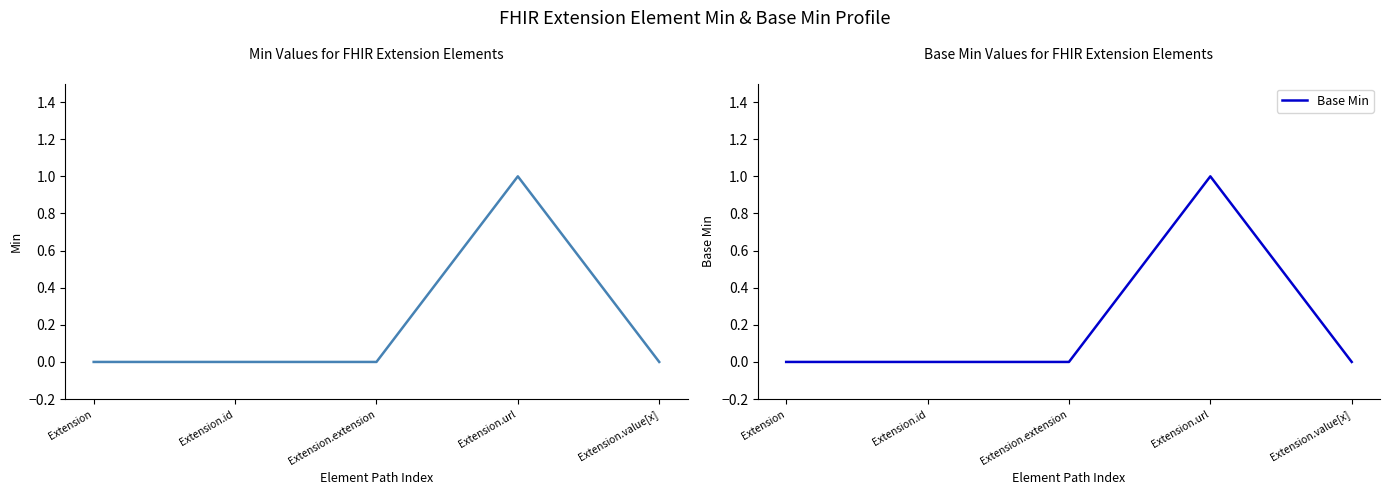

Which series has the largest range (max minus min)?

Min